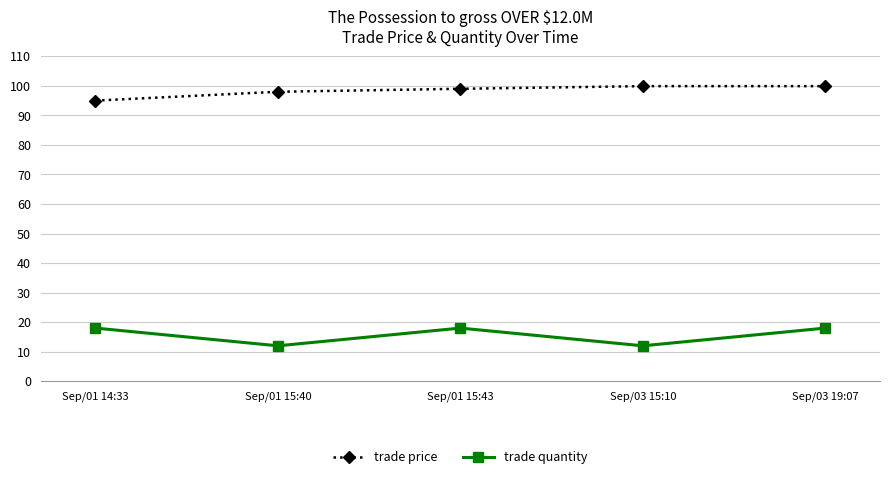

What is the total value across all series at Sep/01 15:40?

110.0